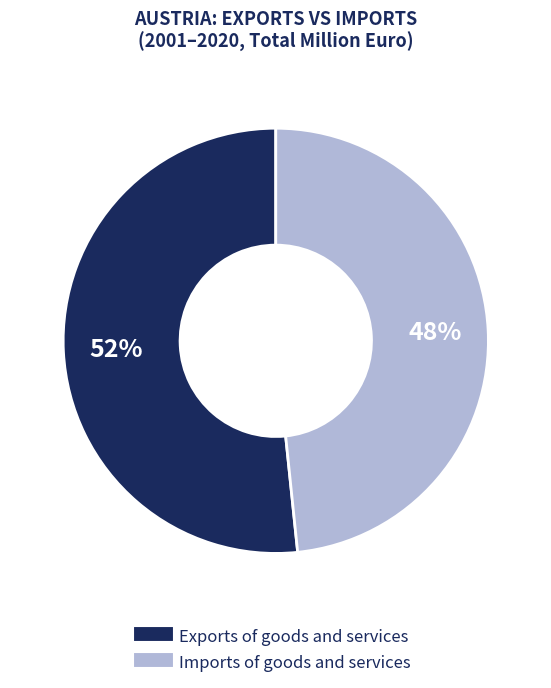

Rank the categories by value from lowest to highest.

Imports of goods and services, Exports of goods and services